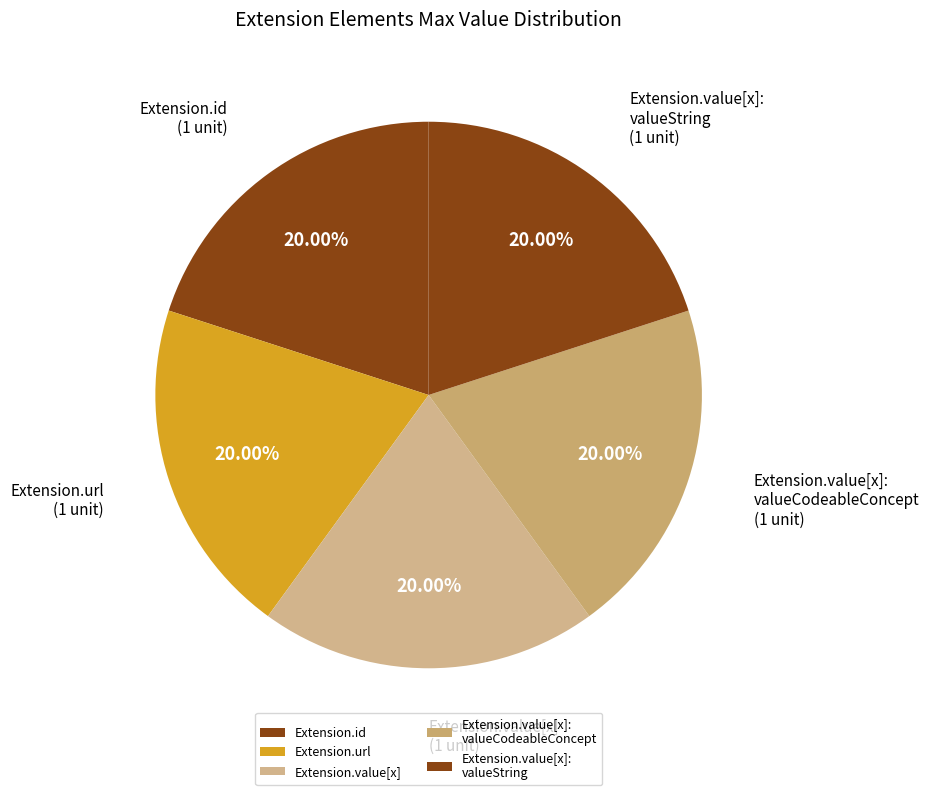

Count the number of slices in the pie.

5